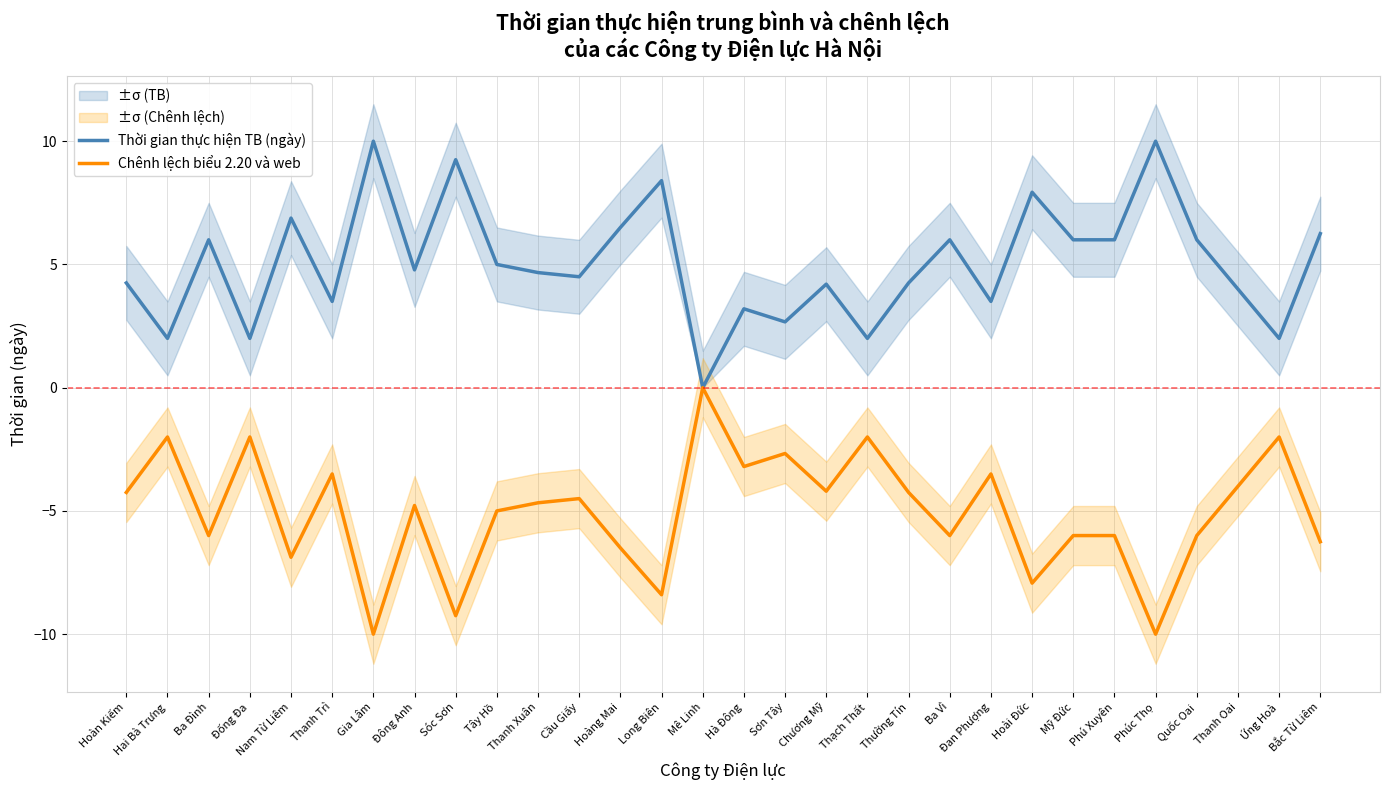

True or false: Chênh lệch biểu 2.20 và web and Thời gian thực hiện TB (ngày) cross at least once.

False